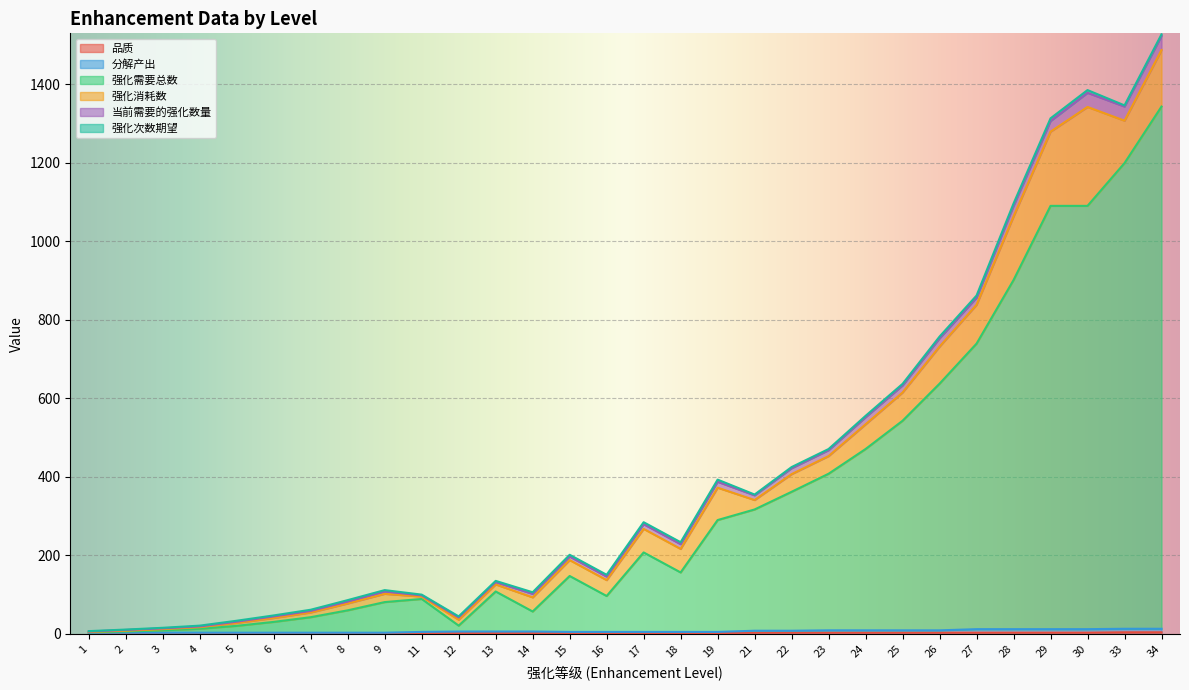

Is it true that 品质 equals 5.1 at 26?

False